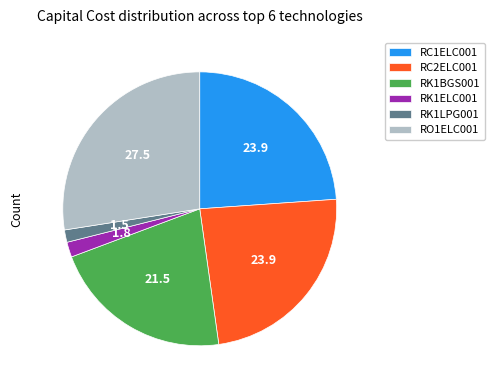

Between RK1ELC001 and RC1ELC001, which is larger?

RC1ELC001